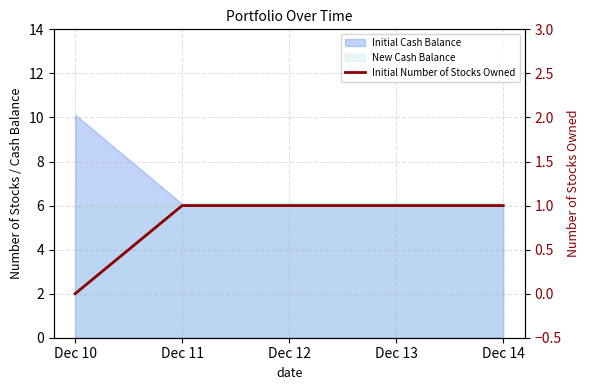

List the labels in order of value, largest first.

Dec 11, Dec 12, Dec 13, Dec 14, Dec 10